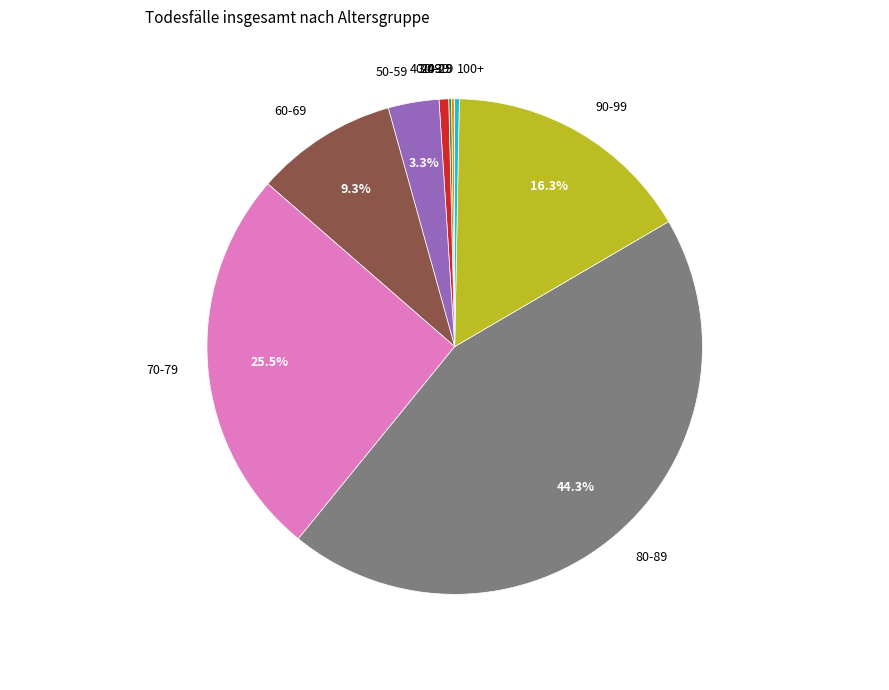

What is the ratio of the value at 90-99 to the value at 50-59?

4.9